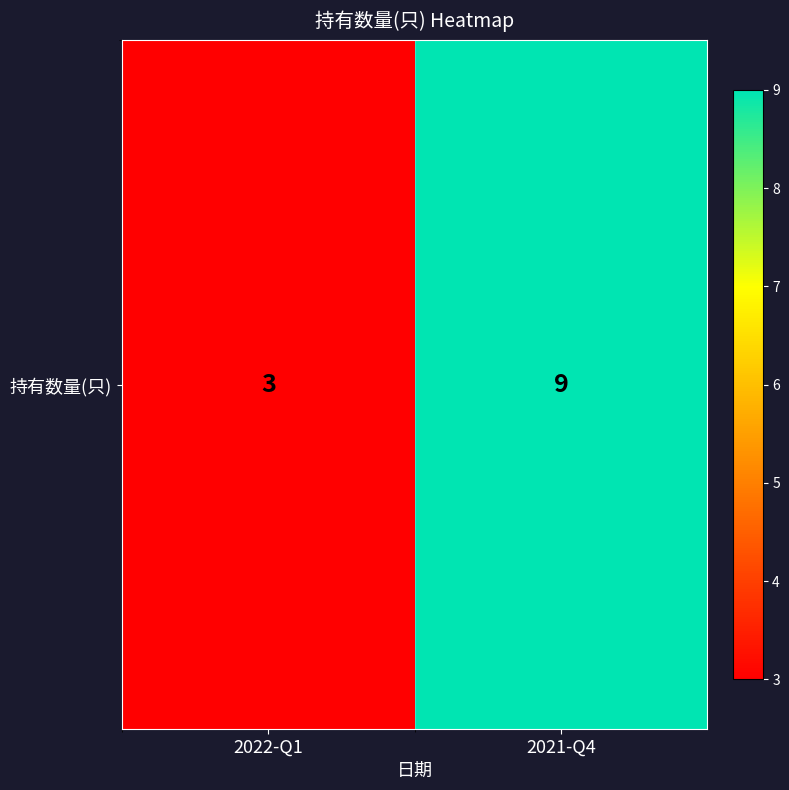

What is the difference between the maximum and minimum values?

6